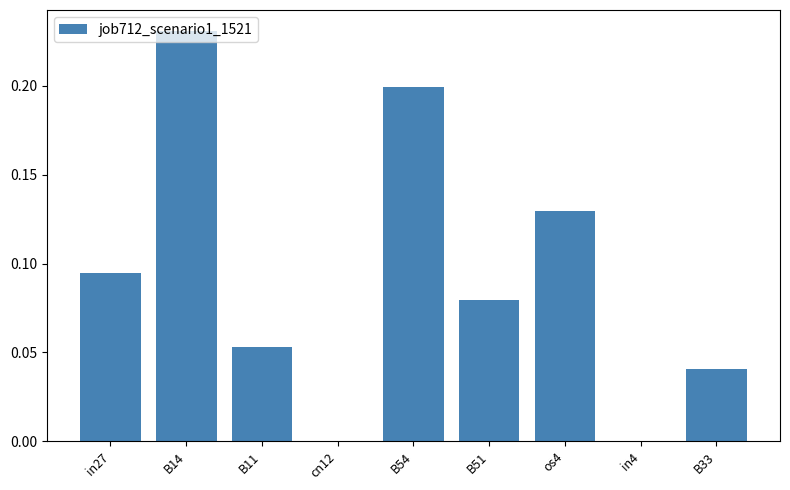

Is it true that the value at in4 is 0.0?

True